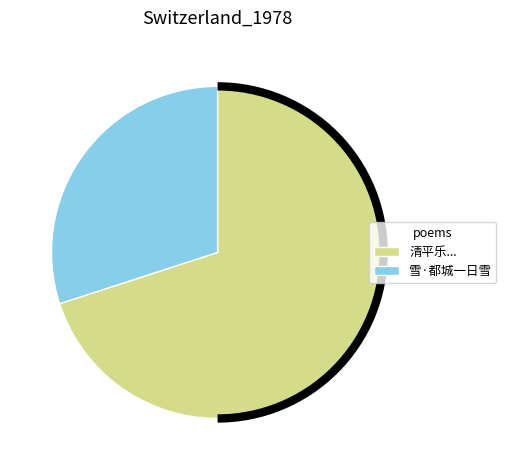

Is there any slice that represents more than half of the pie?

Yes